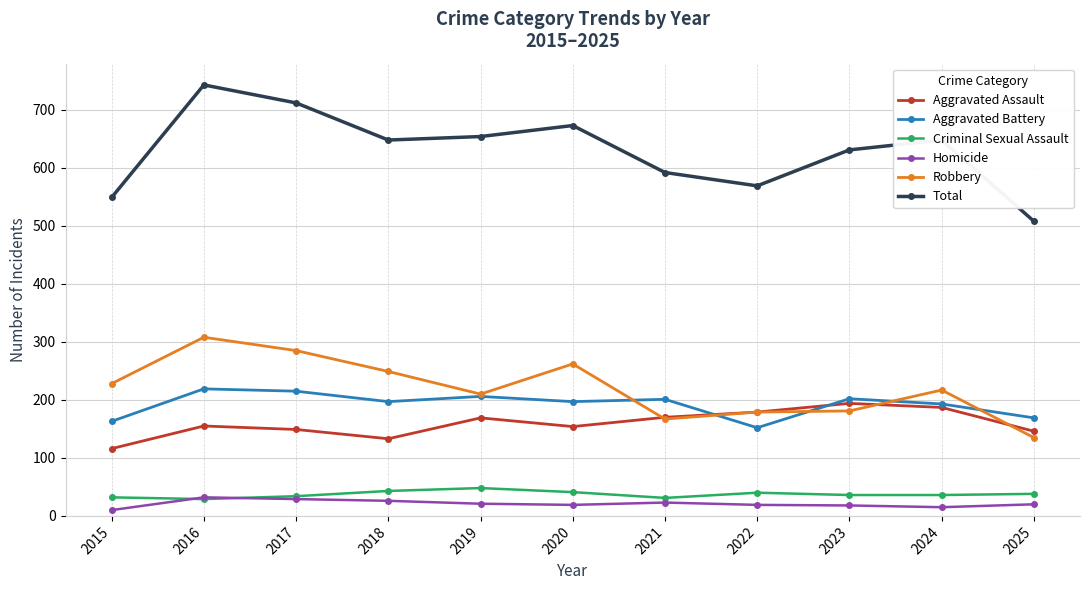

Read the Robbery value at 2022.

179